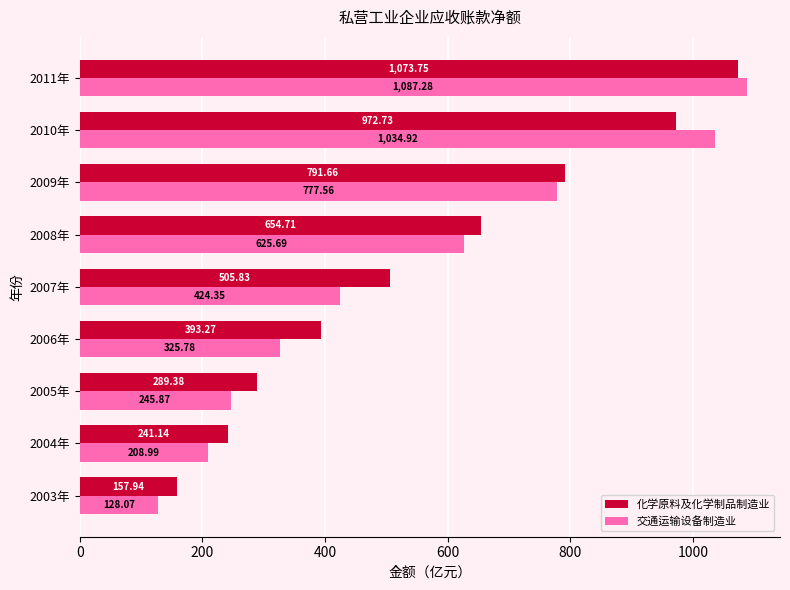

What is the total value across all series at 2004年?

450.1